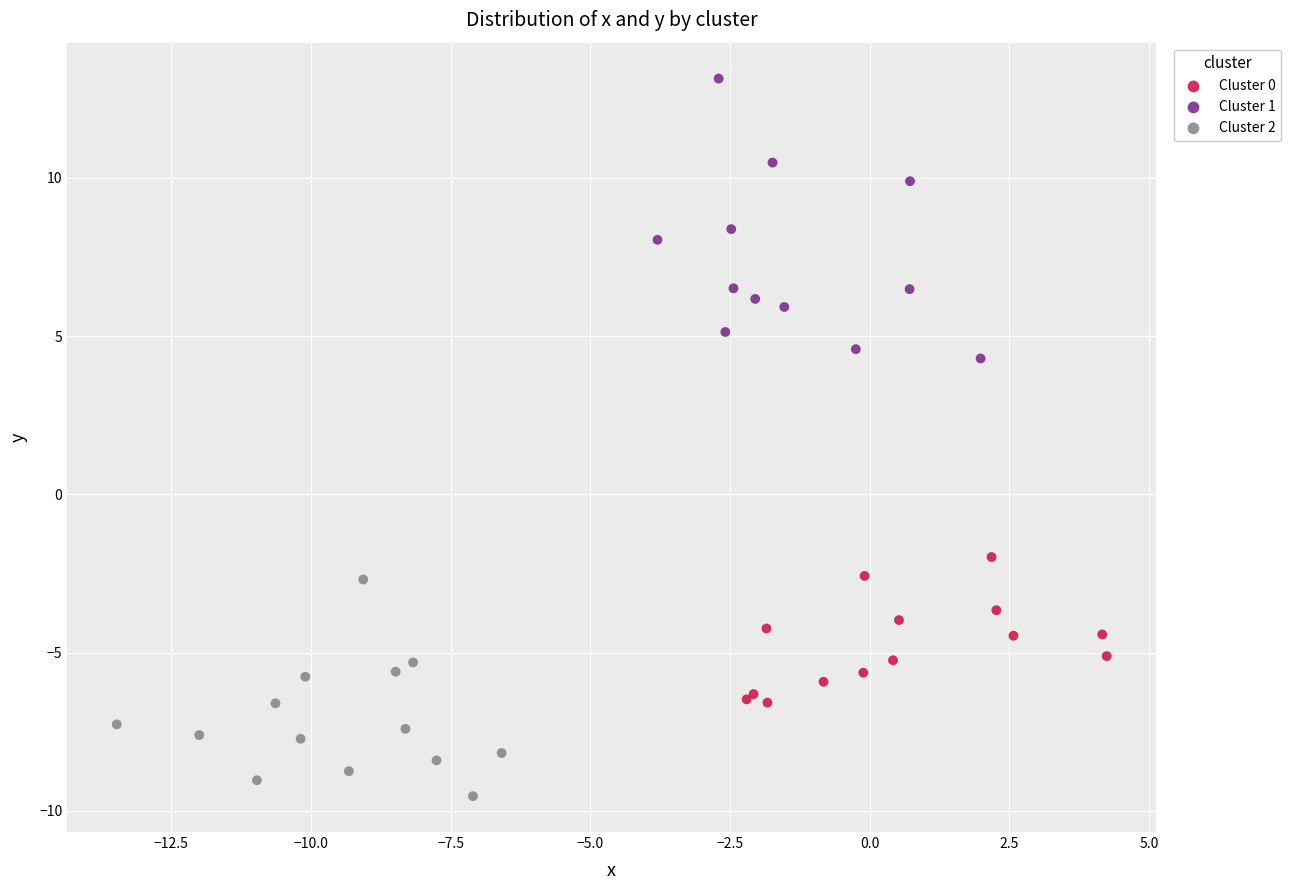

What are all the series names shown in the legend?

Cluster 0, Cluster 1, Cluster 2